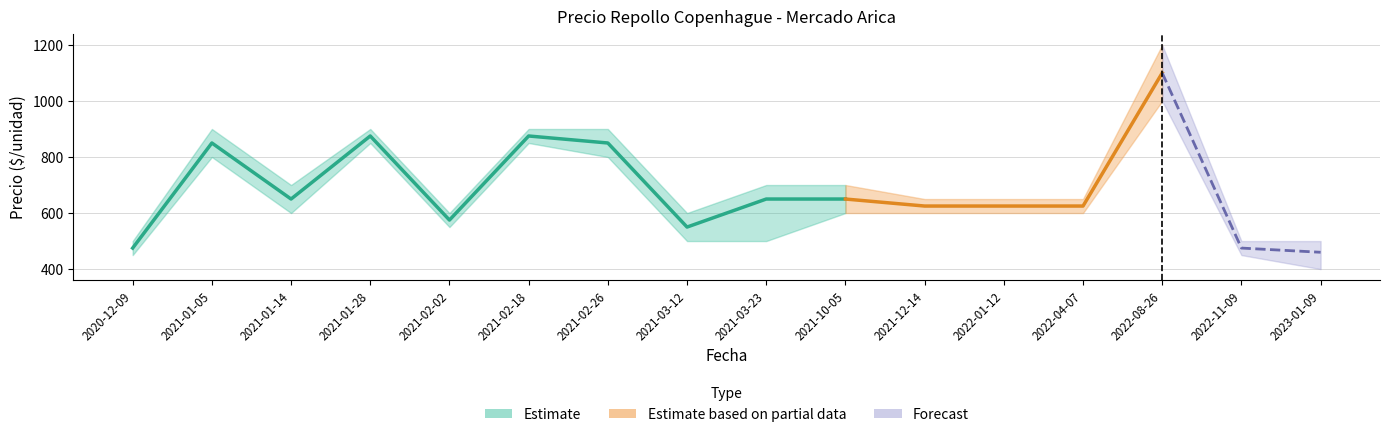

What value does the Precio minimo series have at 2023-01-09?

400